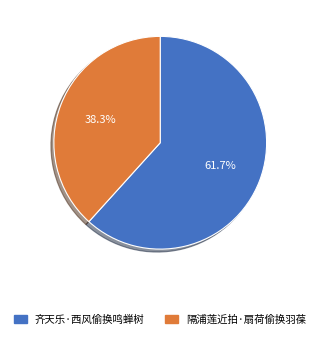

Which has a higher value, 齐天乐·西风偷换鸣蝉树 or 隔浦莲近拍·扇荷偷换羽葆?

齐天乐·西风偷换鸣蝉树